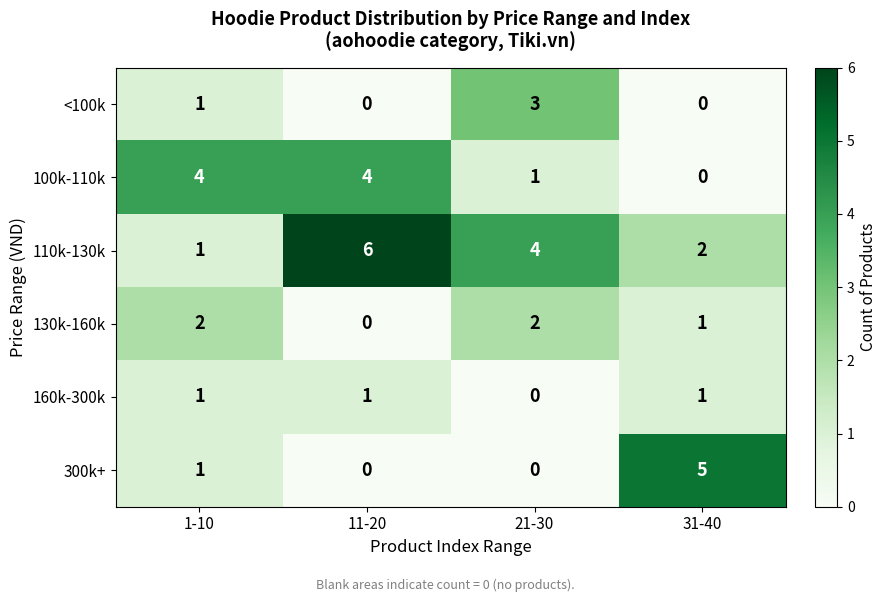

Which series has the largest total across all categories?

110k-130k